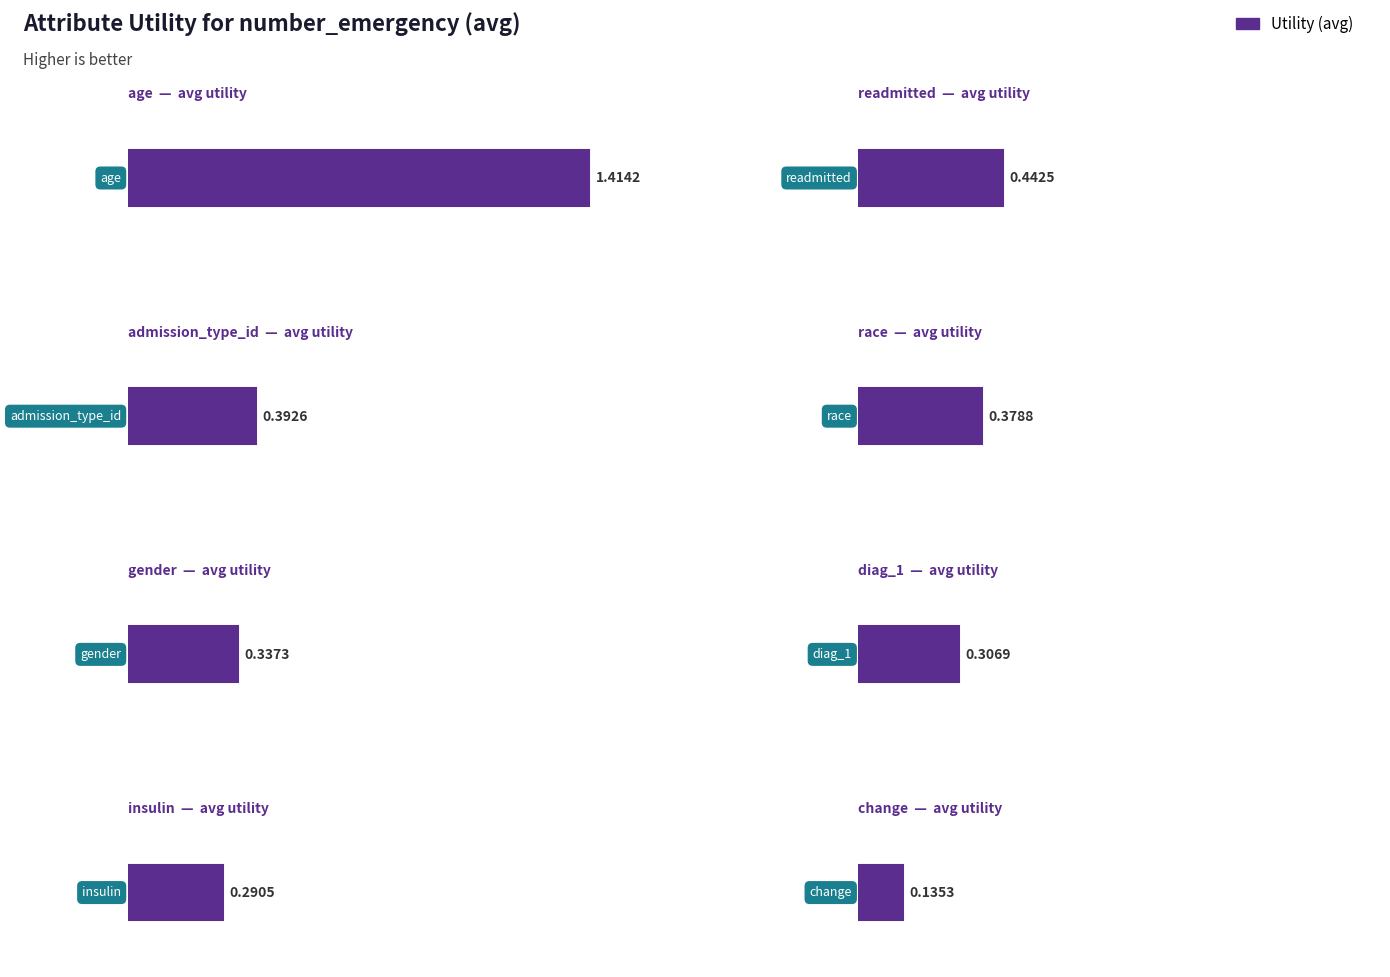

Which has a higher value, gender or race?

race